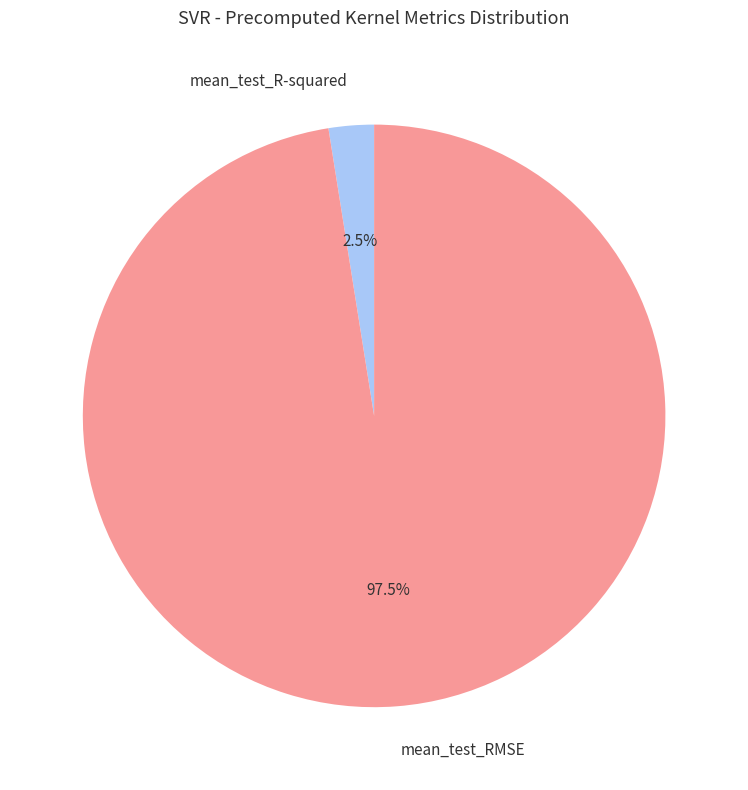

True or false: mean_test_RMSE accounts for 91% of the total.

False